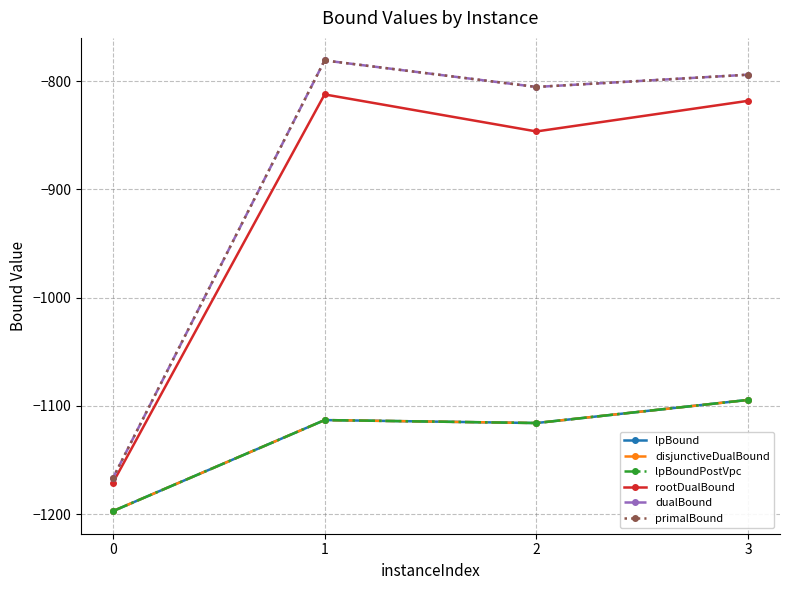

What is the maximum value for rootDualBound?

-812.4